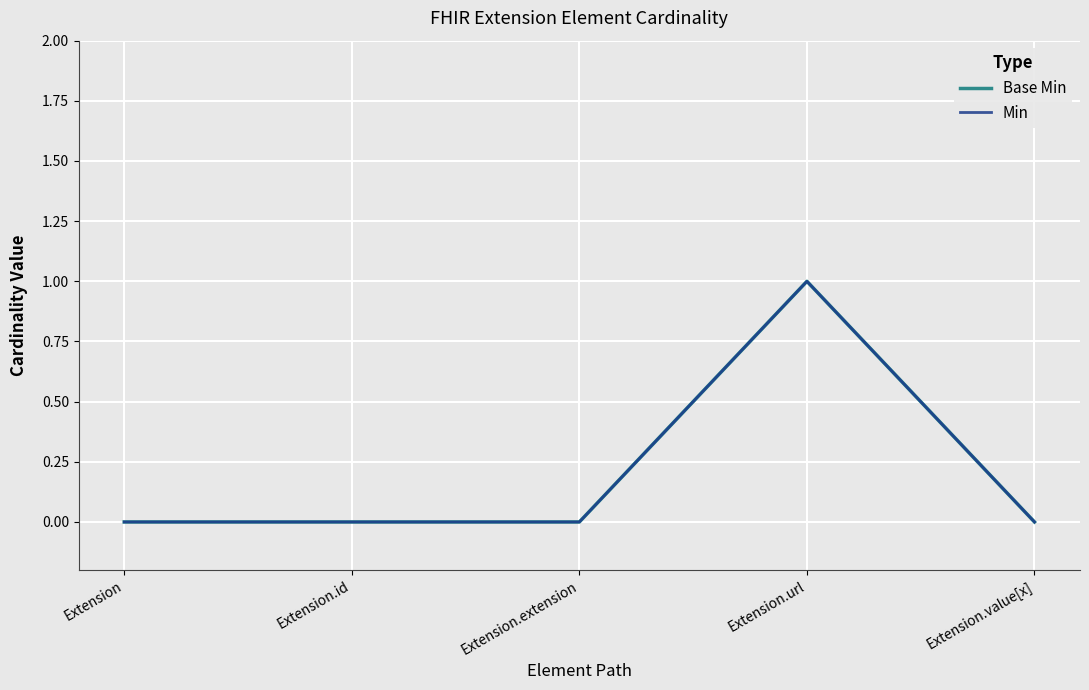

Does the chart have visible grid lines?

Yes